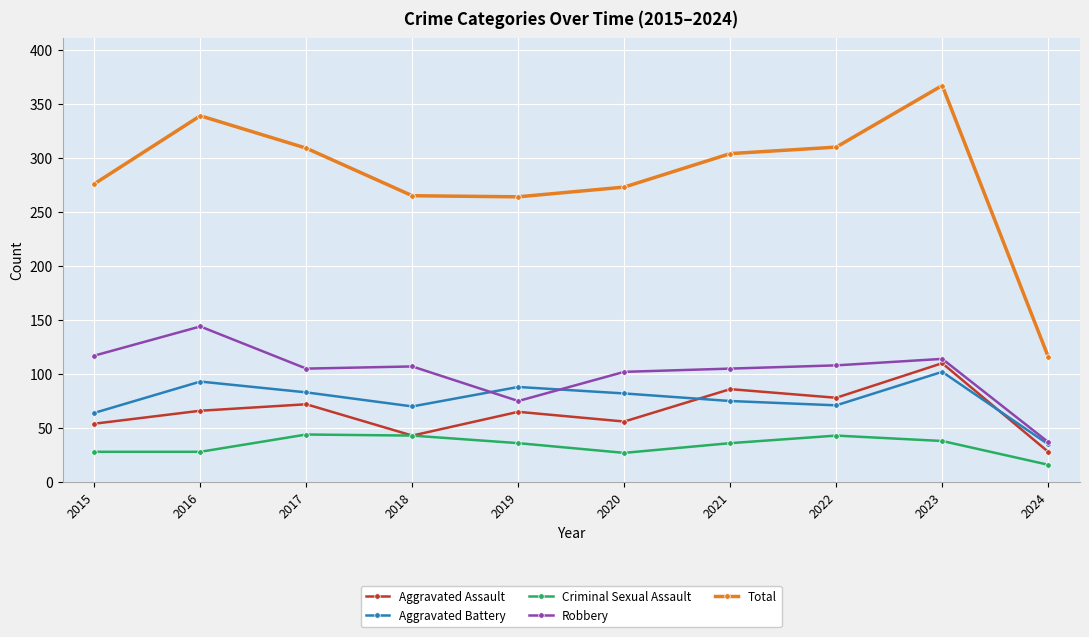

Which series has the widest spread of values?

Total